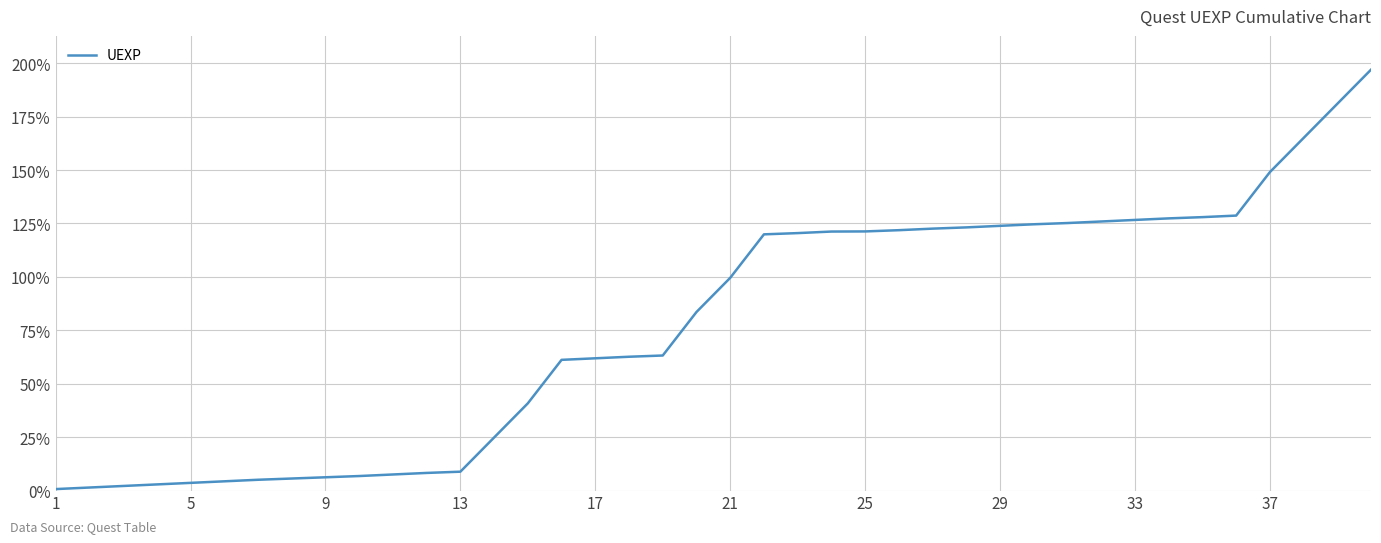

What is the difference between the maximum and minimum values?

196.3